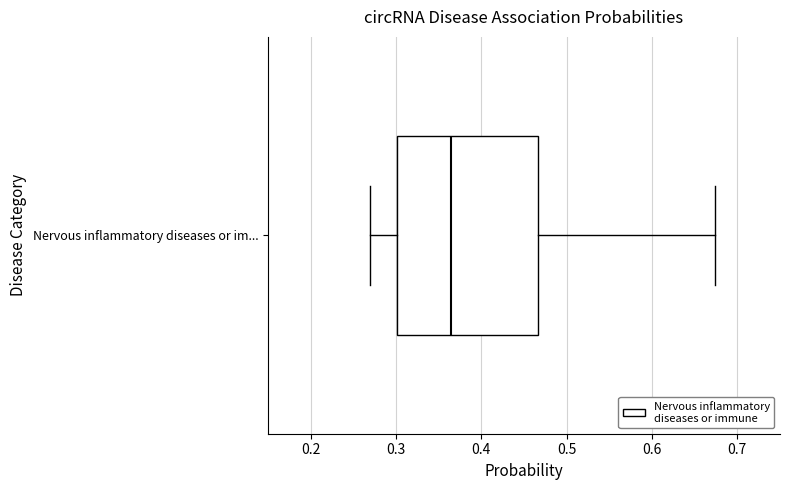

Transcribe this box plot: give where the median line is, the range the box spans, and where the two whiskers end, as read against the x-axis. The values are not printed on the chart, so give them approximately, as read against the axis.

median 0.36, box 0.30 to 0.47, whiskers 0.27 to 0.67